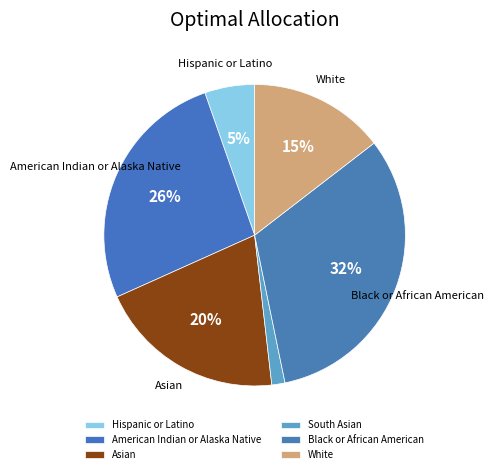

Is Black or African American the majority of the pie?

No